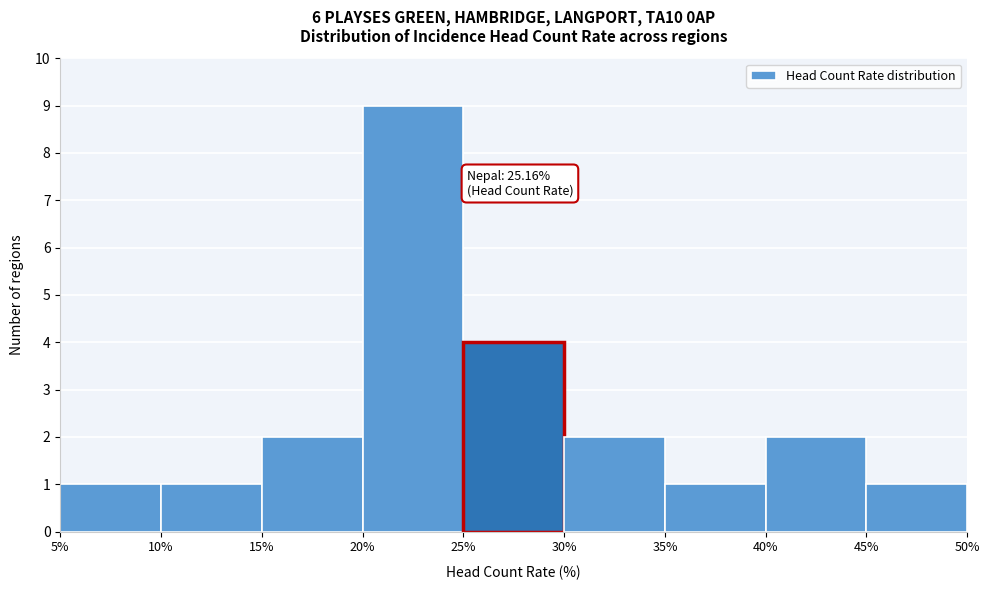

Which range on the x-axis has the tallest bar?

20% to 25%